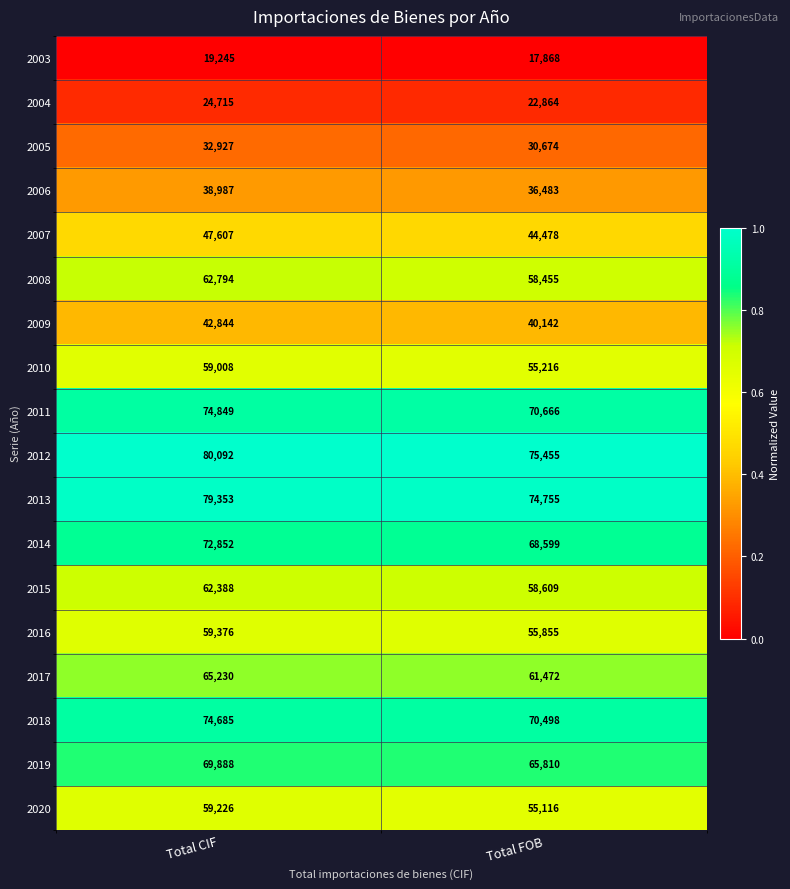

The value of 2010 at Total CIF is 34545. True or false?

False